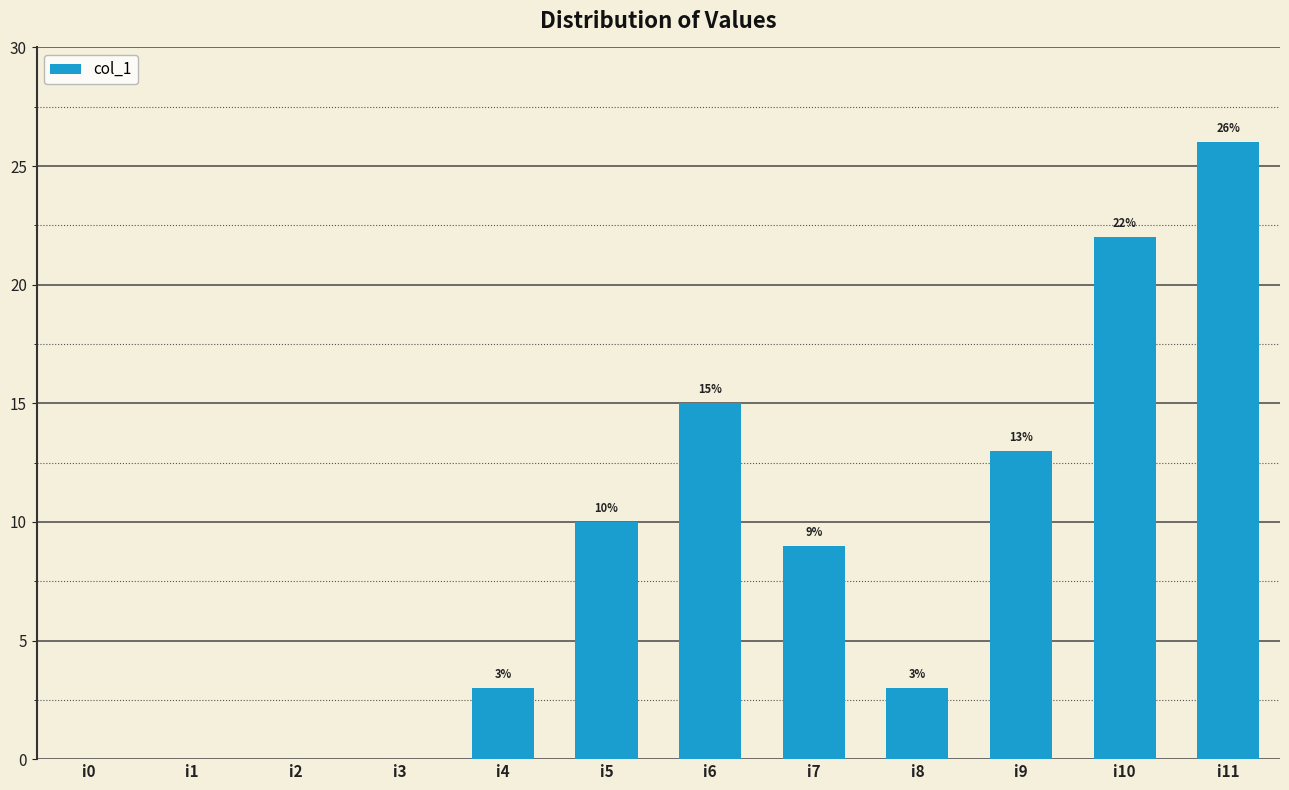

Reading right to left, what are all the values shown in this chart?

26	22	13	3	9	15	10	3	0	0	0	0